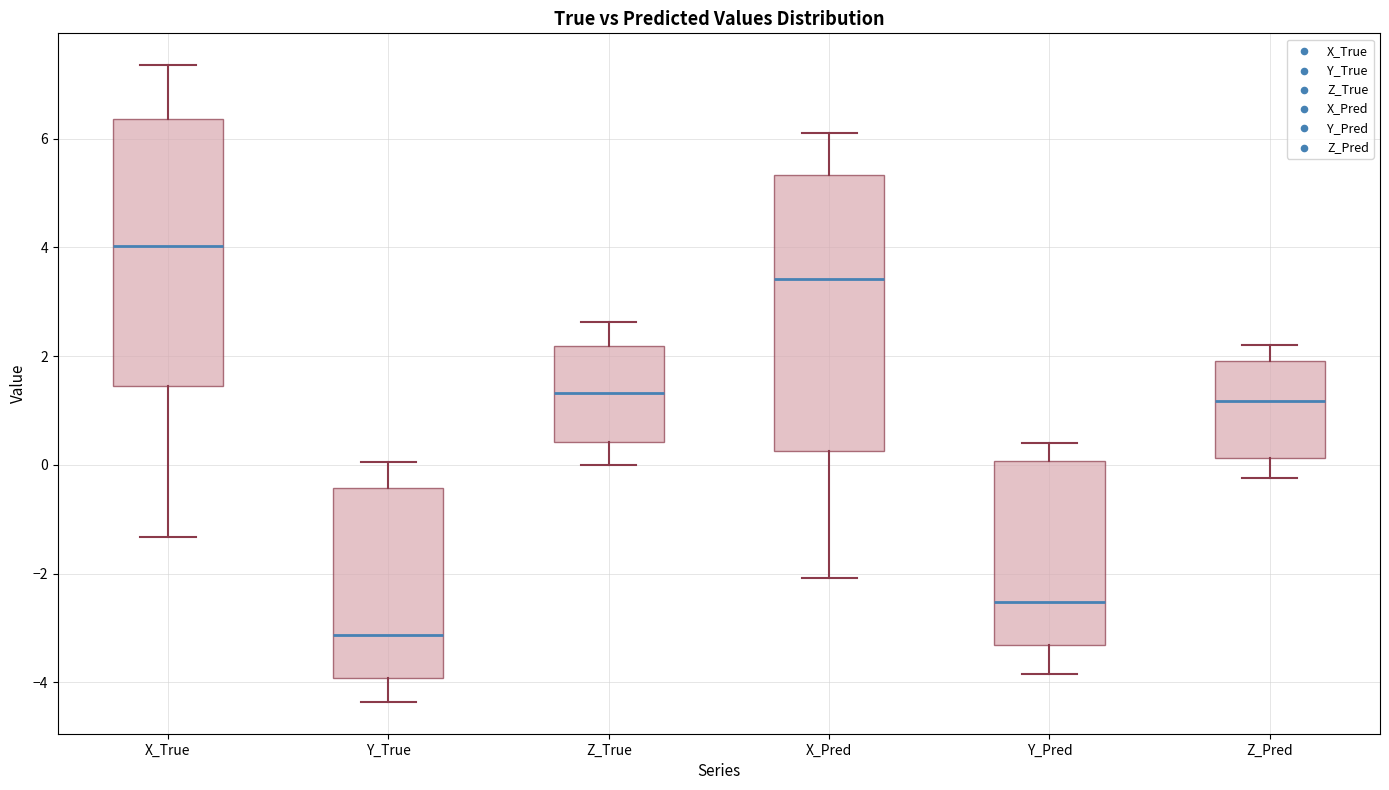

Reading left to right, read every box against the y-axis: the position of its median line, the range the box covers, and the ends of its whiskers. The values are not printed on the chart, so give them approximately, as read against the axis.

X_True: median 4.0, box 1.4 to 6.4, whiskers -1.4 to 7.4
Y_True: median -3.2, box -4.0 to -0.4, whiskers -4.4 to 0.0
Z_True: median 1.4, box 0.4 to 2.2, whiskers 0.0 to 2.6
X_Pred: median 3.4, box 0.2 to 5.4, whiskers -2.0 to 6.0
Y_Pred: median -2.6, box -3.4 to 0.0, whiskers -3.8 to 0.4
Z_Pred: median 1.2, box 0.2 to 2.0, whiskers -0.2 to 2.2